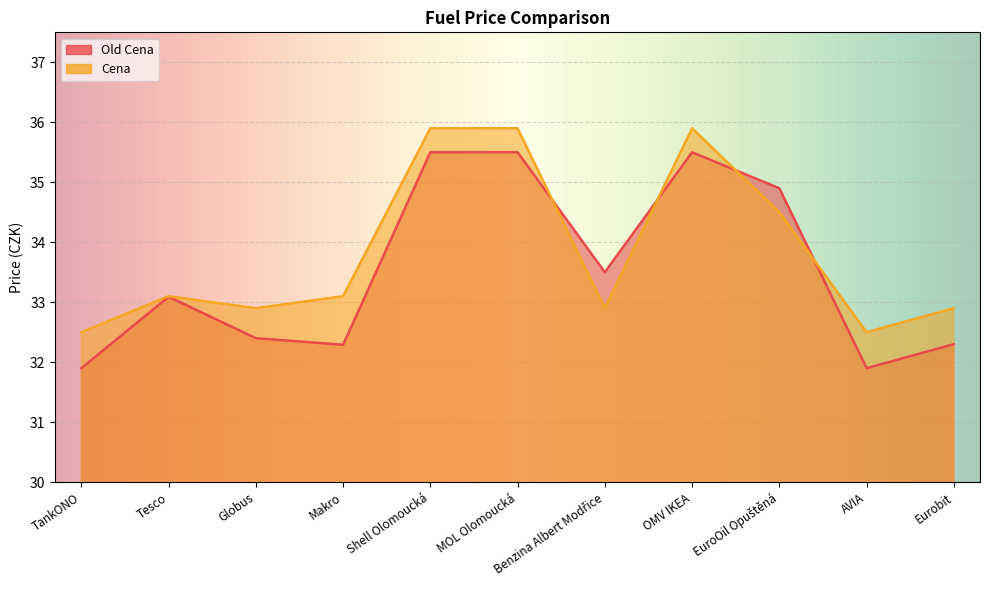

What are all the series names shown in the legend?

Old Cena, Cena